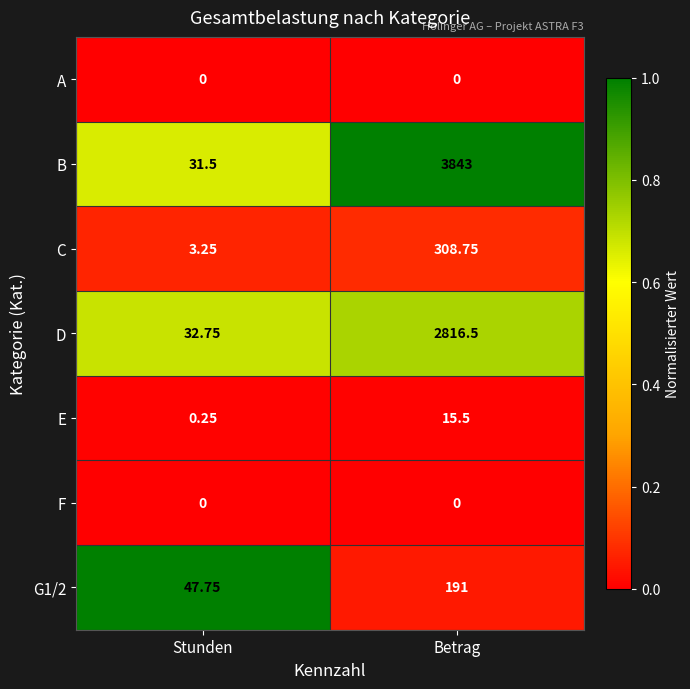

Which category has the lowest value in the B series?

Stunden